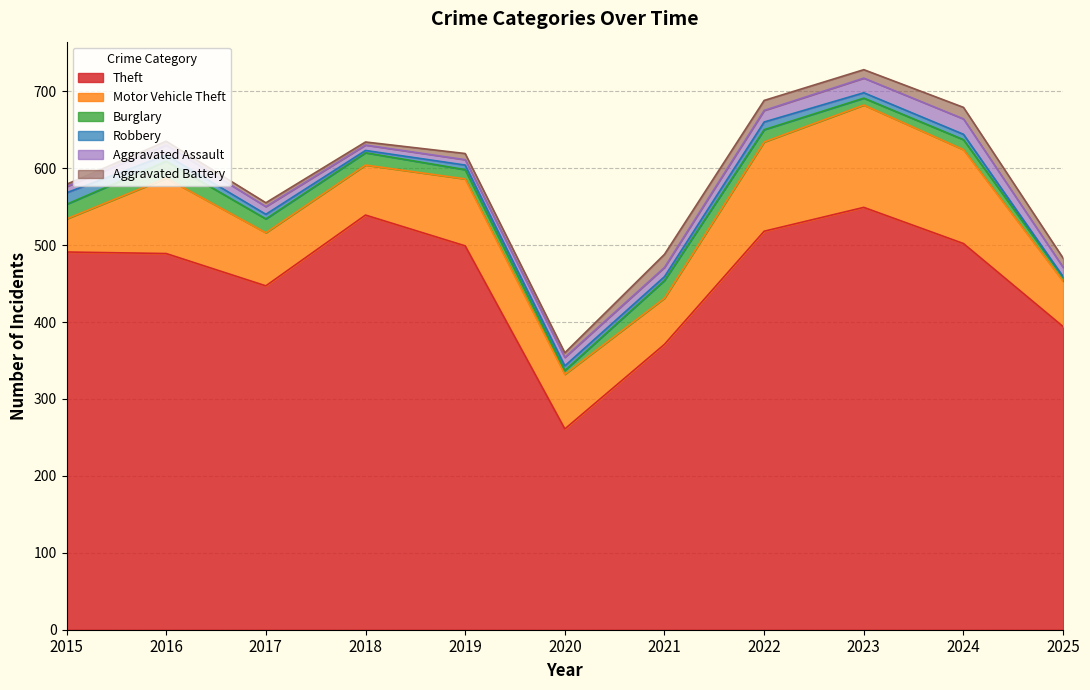

What is the approximate value of Aggravated Assault at 2018?

7